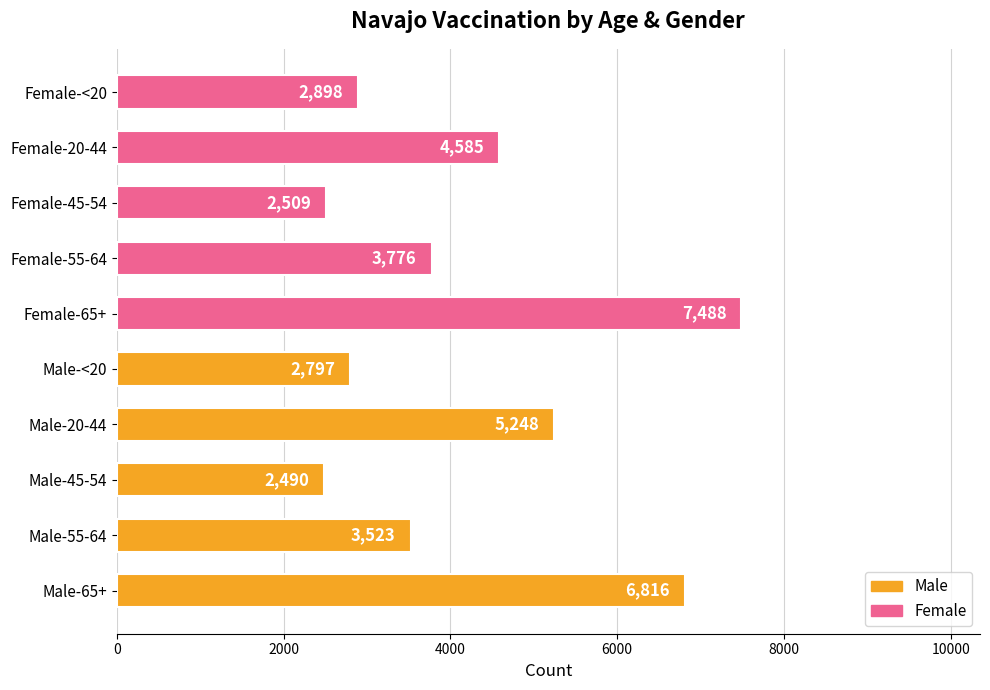

List the labels in order of value, largest first.

Female-65+, Male-65+, Male-20-44, Female-20-44, Female-55-64, Male-55-64, Female-<20, Male-<20, Female-45-54, Male-45-54